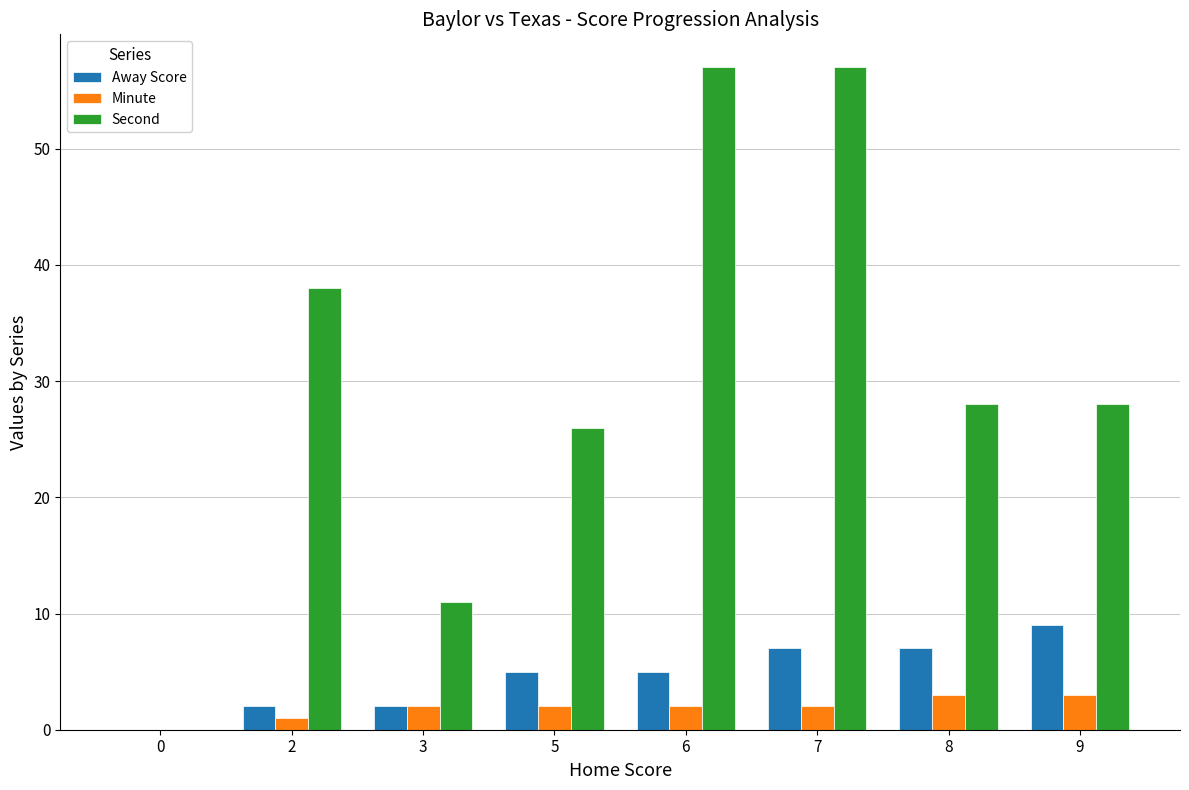

At which category is the sum across all series the highest?

7